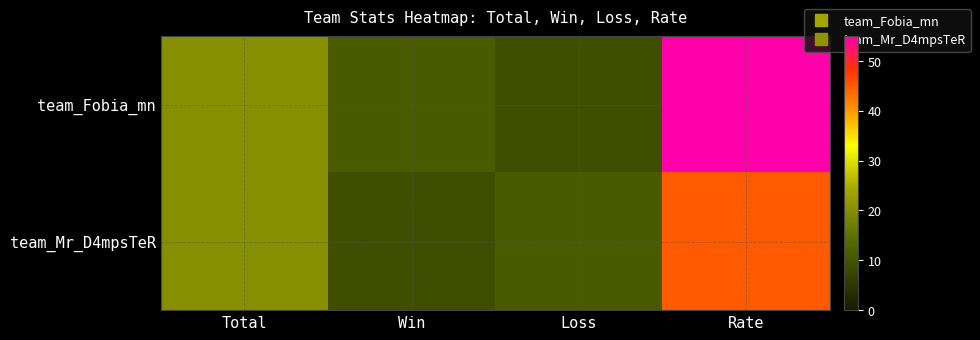

How many series are shown in this chart?

2